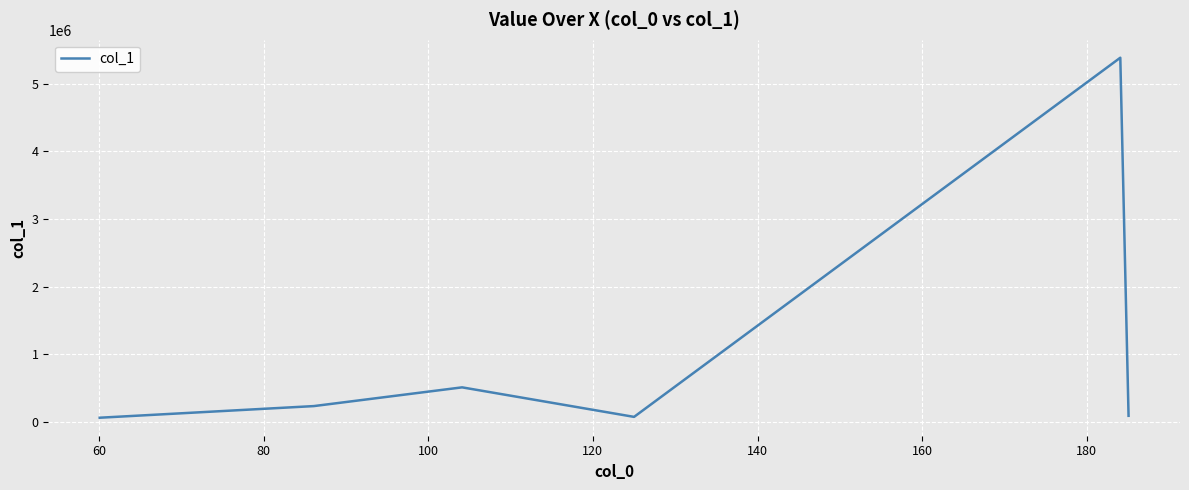

What is the difference between the second highest and second lowest values?

436877.1